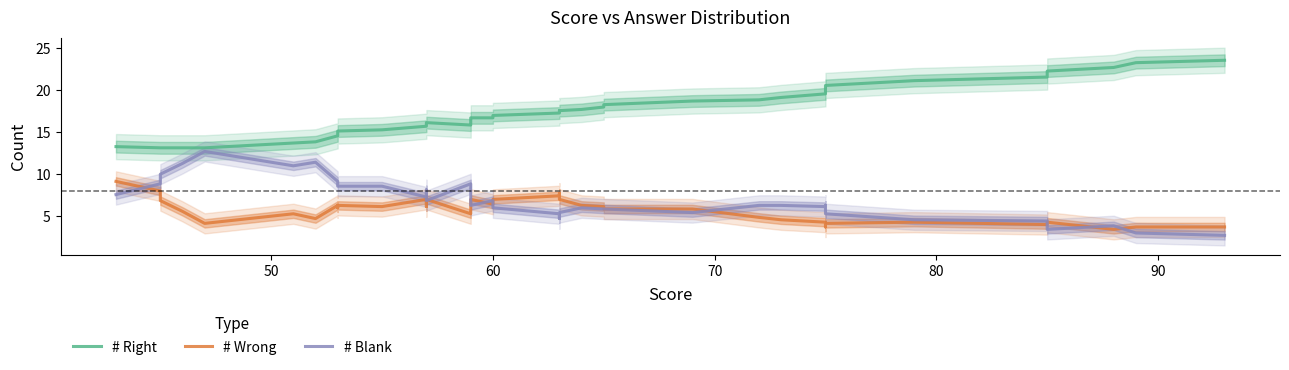

True or false: # Right has more than 2 points higher than both neighbors.

False